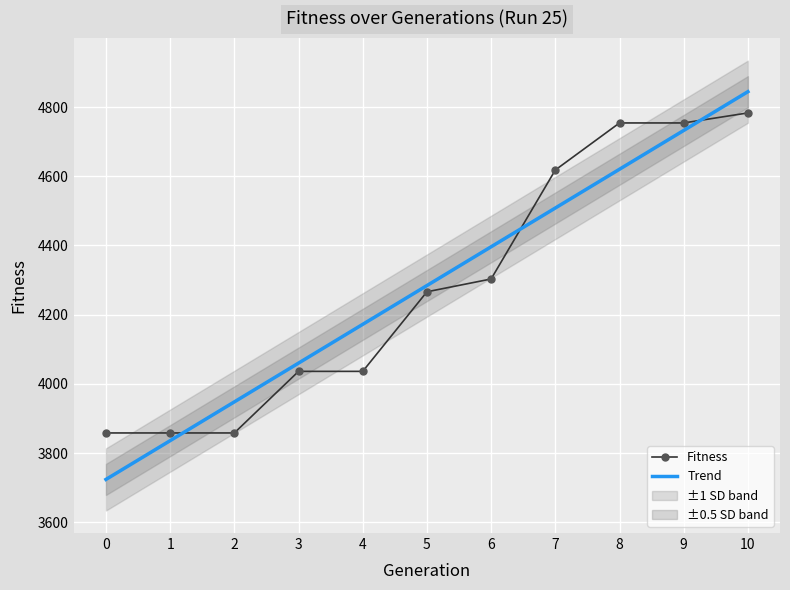

What is the value of the 6th point from the left?

4266